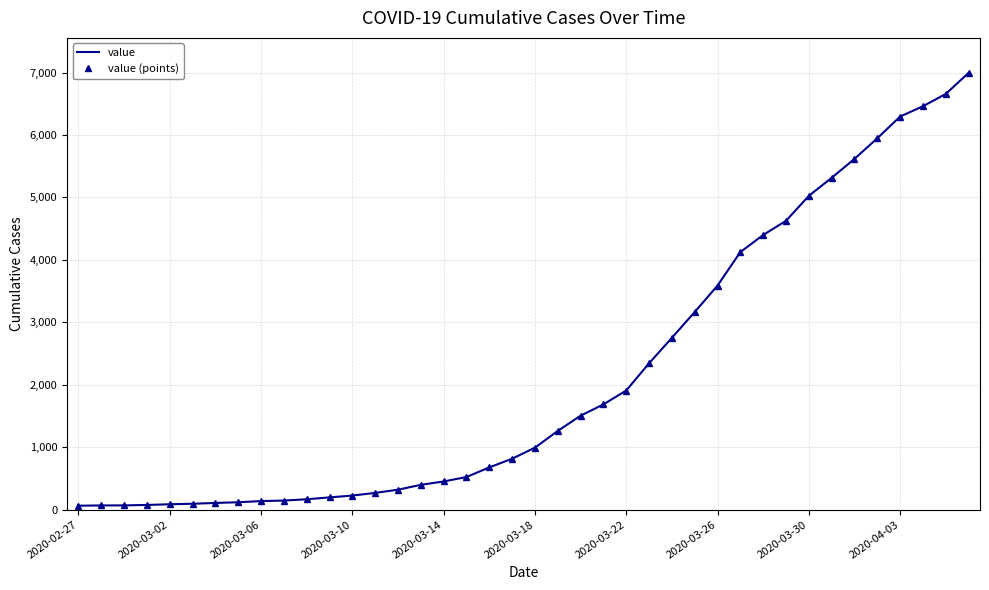

True or false: value (points) and value cross at least once.

False